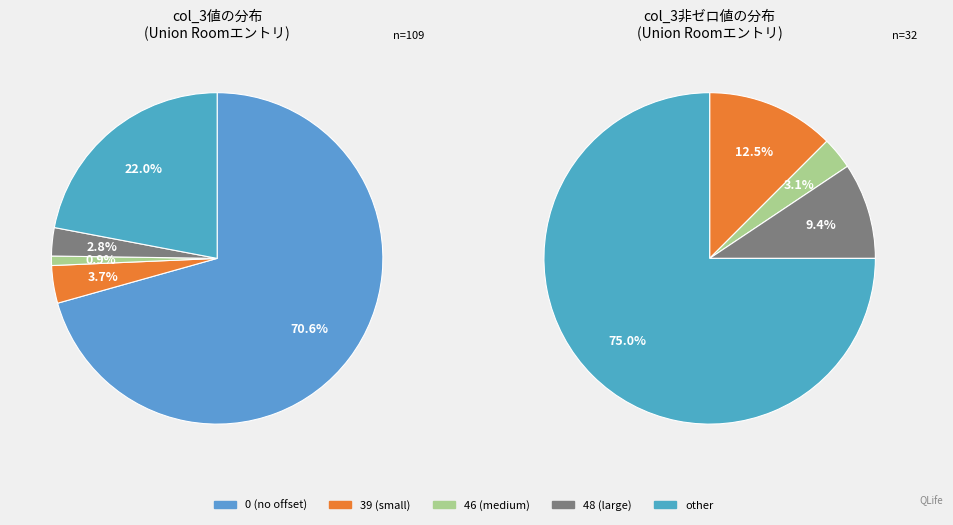

To the nearest percent, what percentage of the pie is col_3=other?

22%